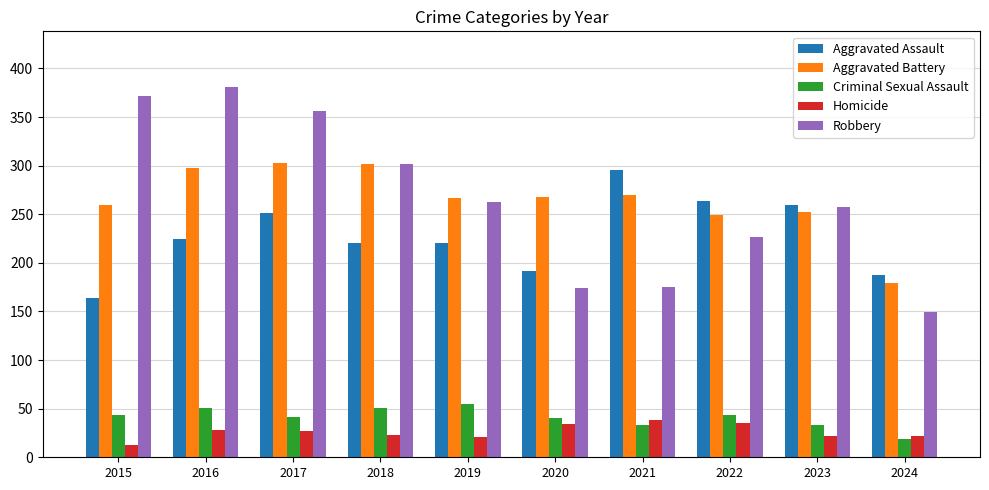

What is the highest value of the Aggravated Assault series?

295